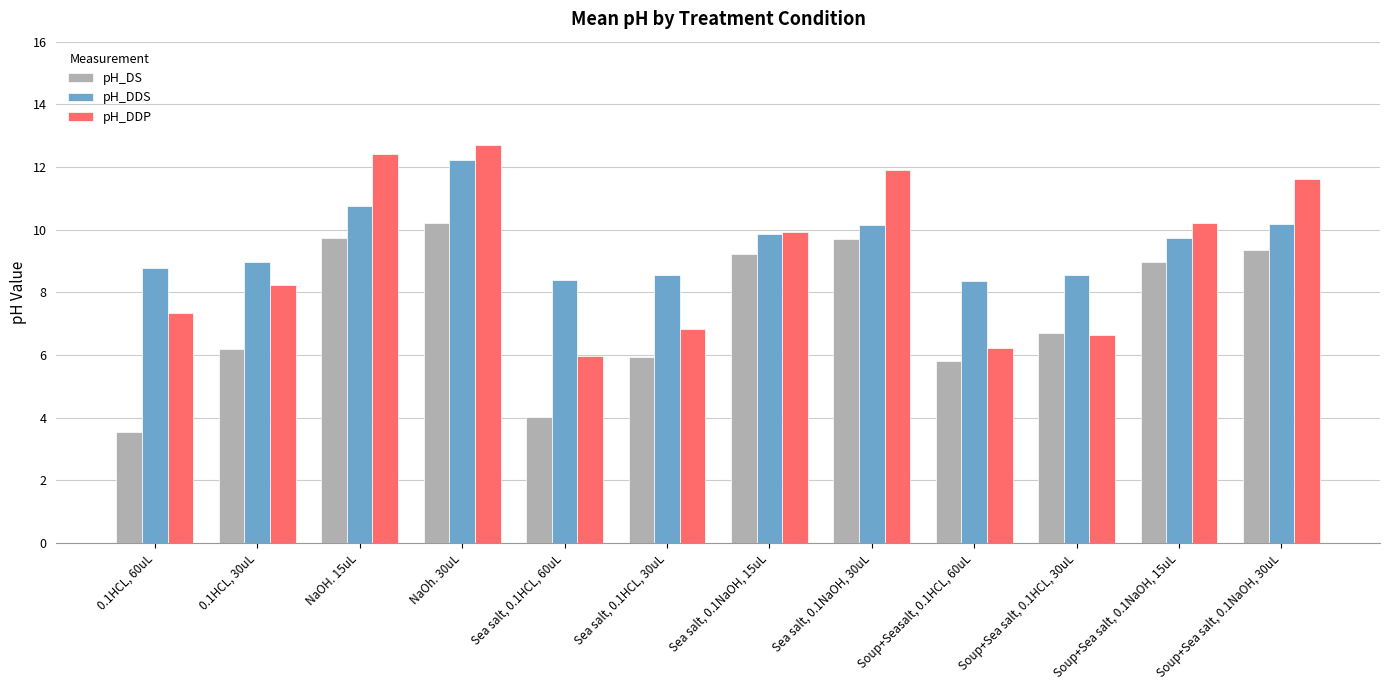

At how many categories does at least one series exceed 7?

12